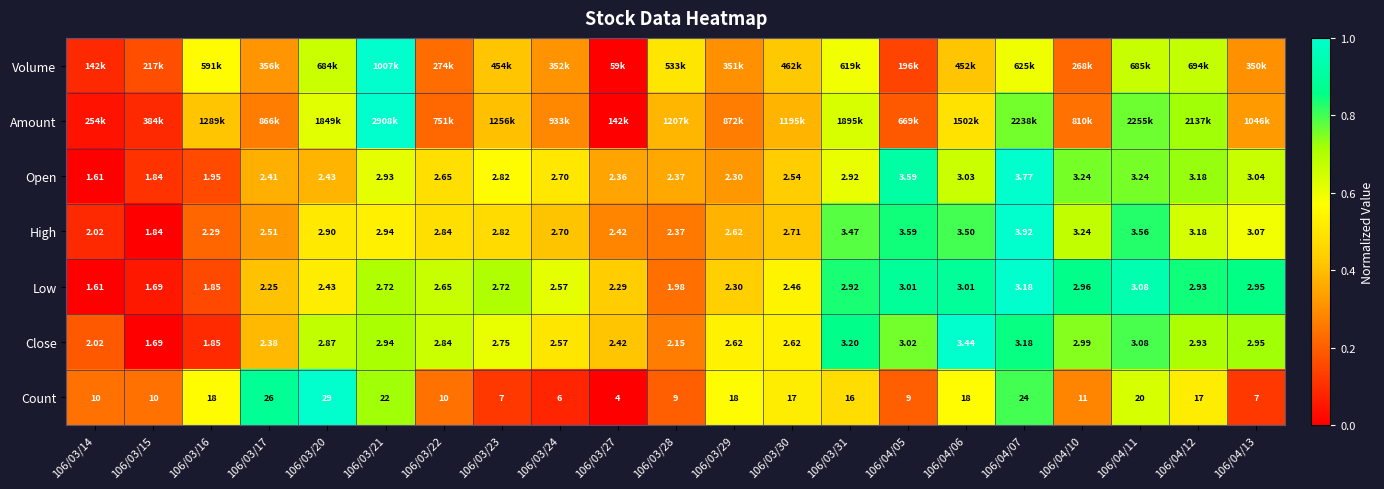

How many categories are shown in the chart?

21